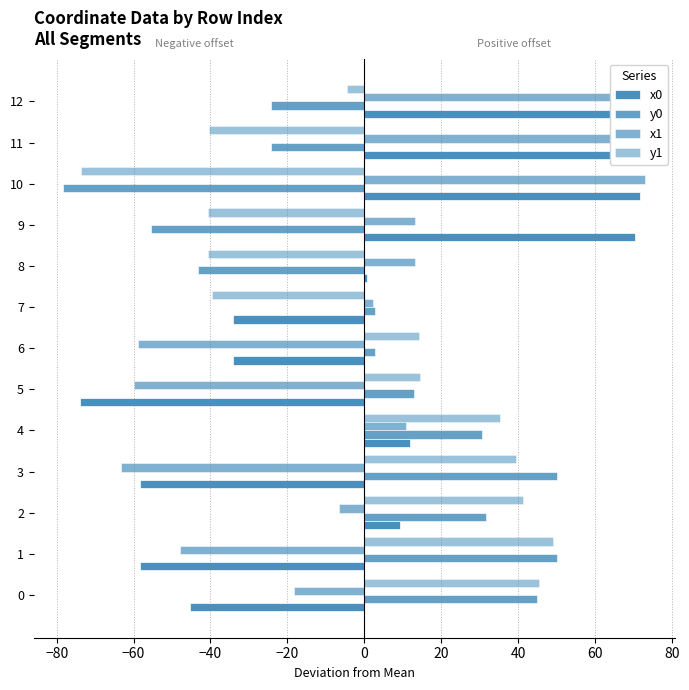

Which series has the largest range (max minus min)?

x0